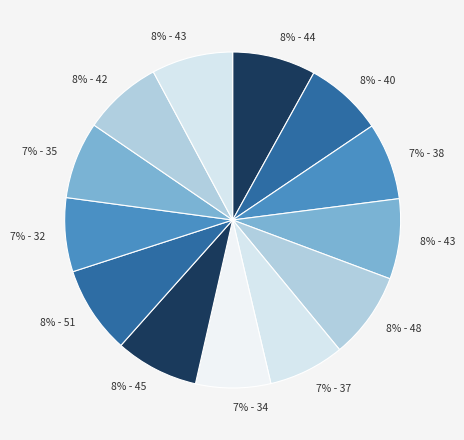

To the nearest percent, what is the average slice percentage?

8%